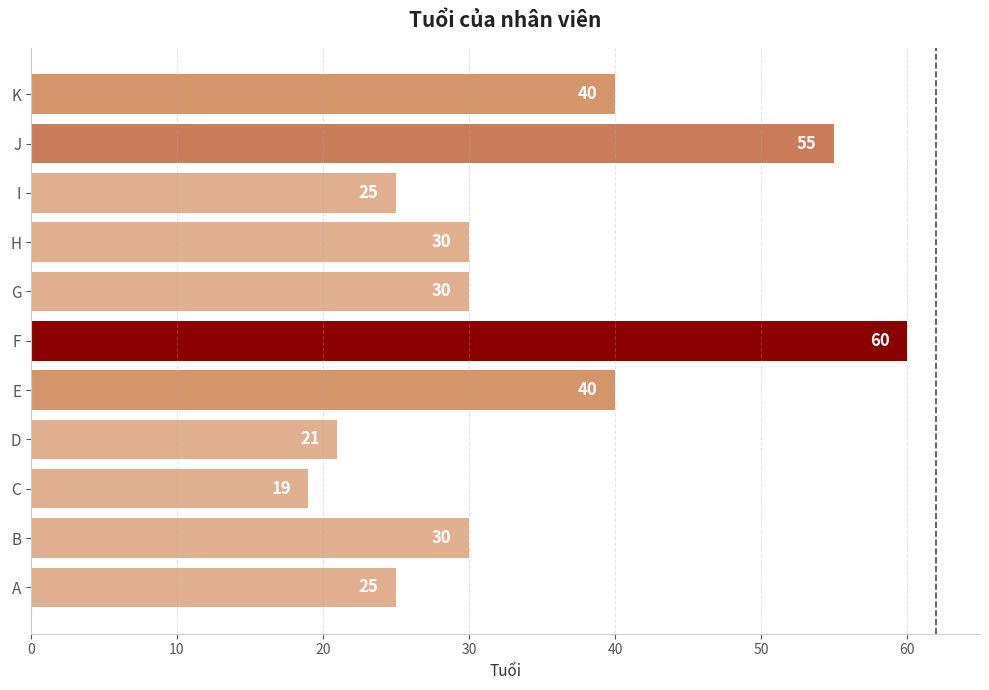

What is the difference between the maximum and minimum values?

41